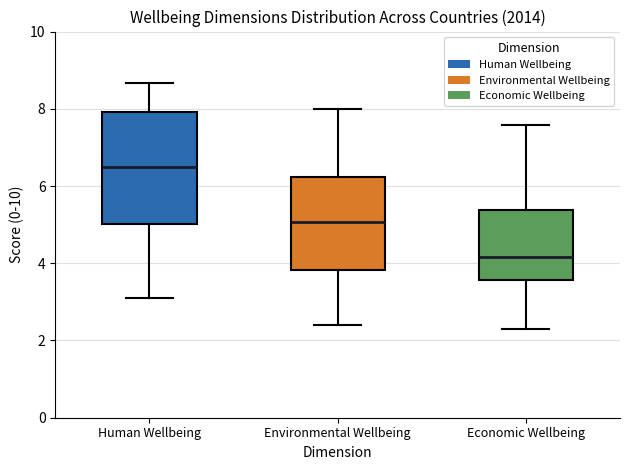

Where does the upper whisker of the box for Economic Wellbeing end on the y-axis? The values are not printed on the chart, so give them approximately, as read against the axis.

7.6